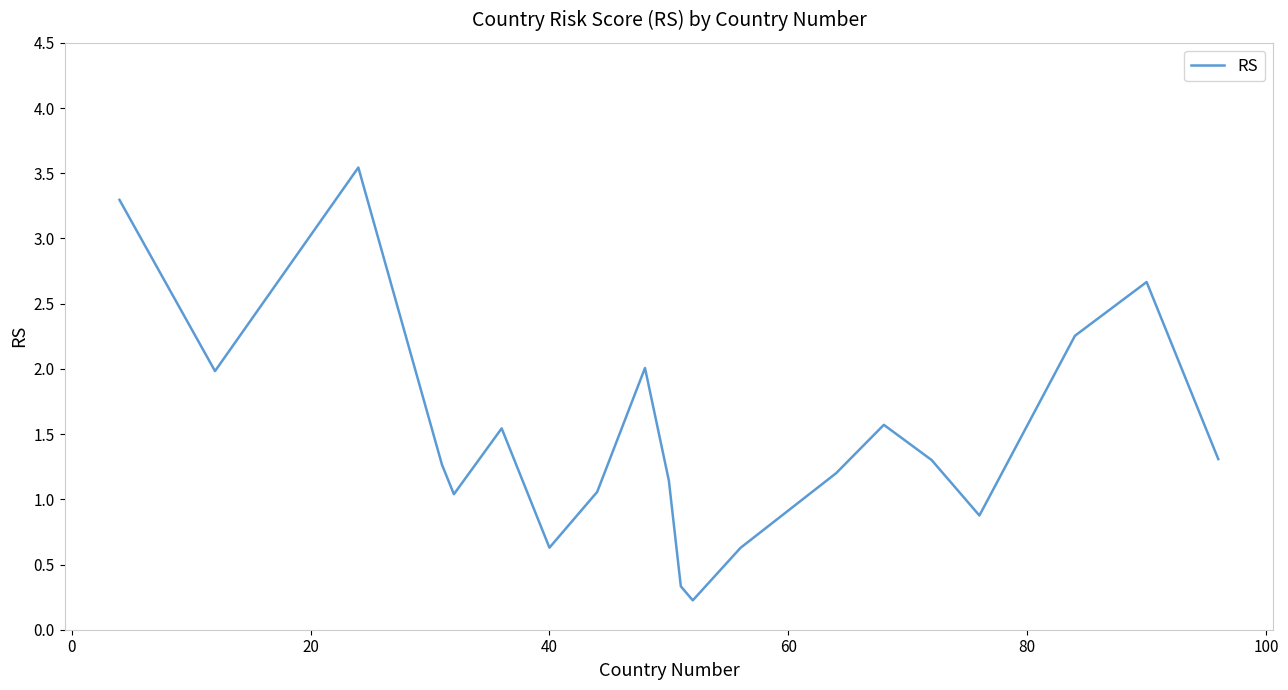

What is the difference between the maximum and minimum values?

3.3